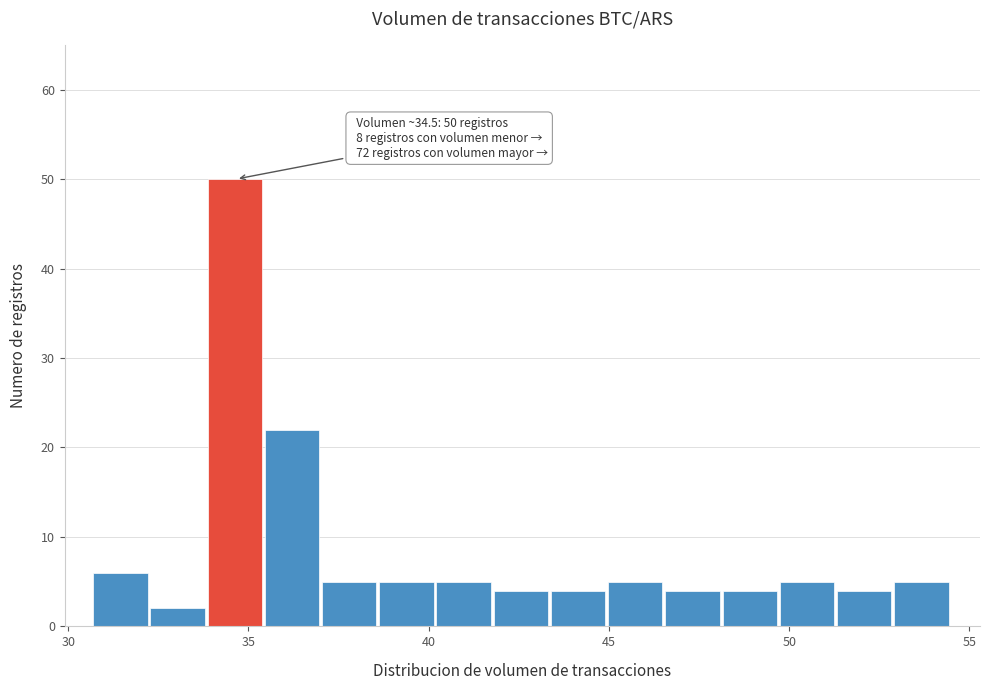

Around what value on the x-axis is the tallest bar? Give the approximate position of its centre, as read against the axis.

34.5